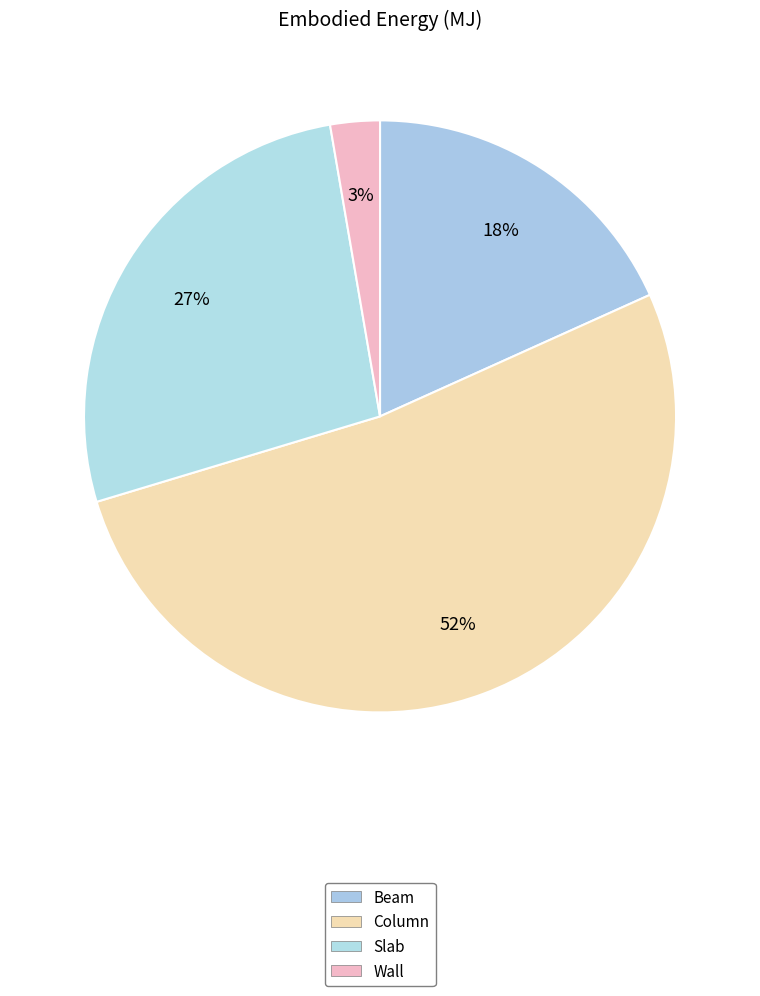

How many segments does this pie chart have?

4